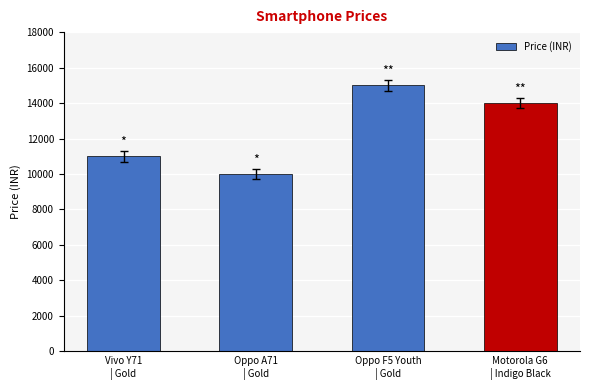

At which category does the chart reach its peak across all series?

Oppo F5 Youth
| Gold